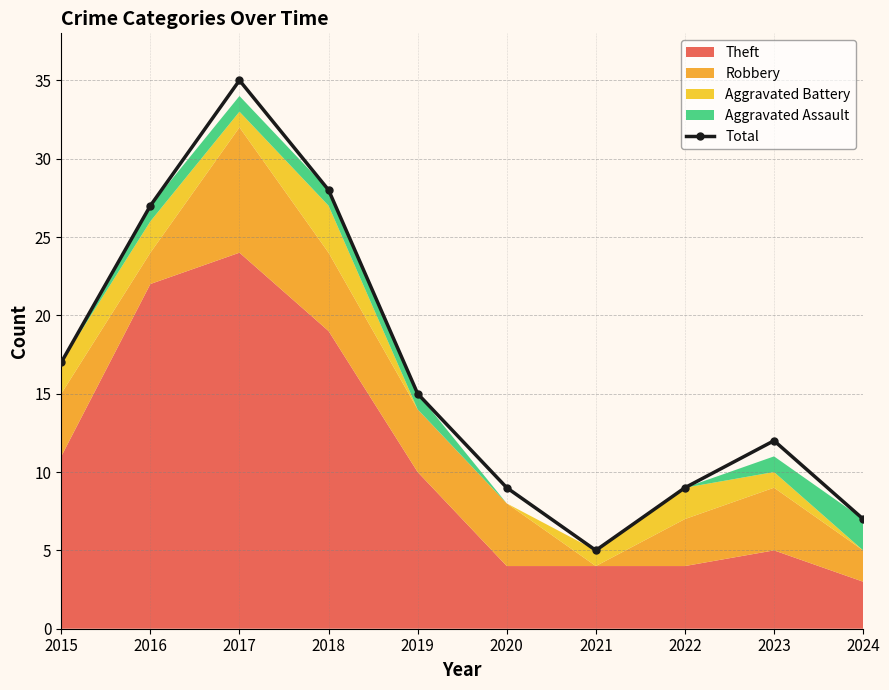

The chart shows a value of 12 at 2017. True or false?

False